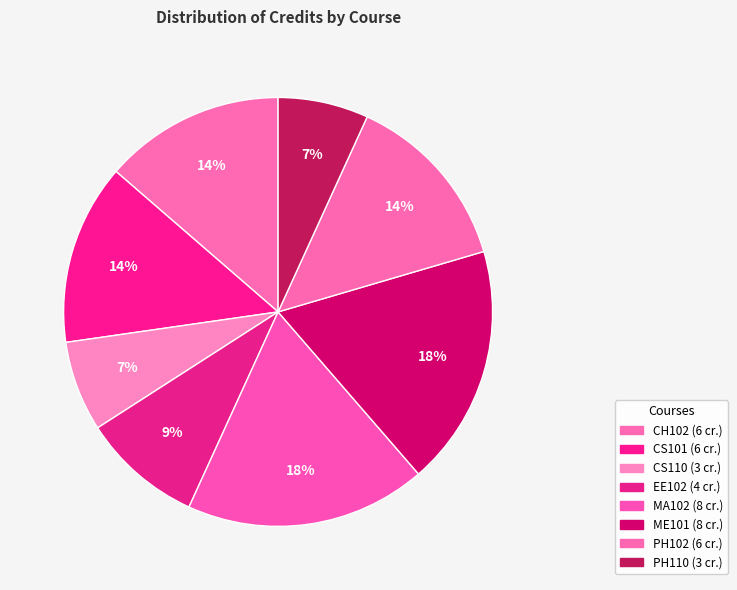

Count the number of slices in the pie.

8